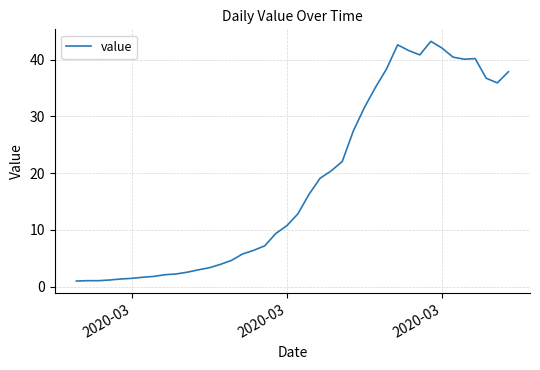

What is the difference between the maximum and second lowest values?

42.2